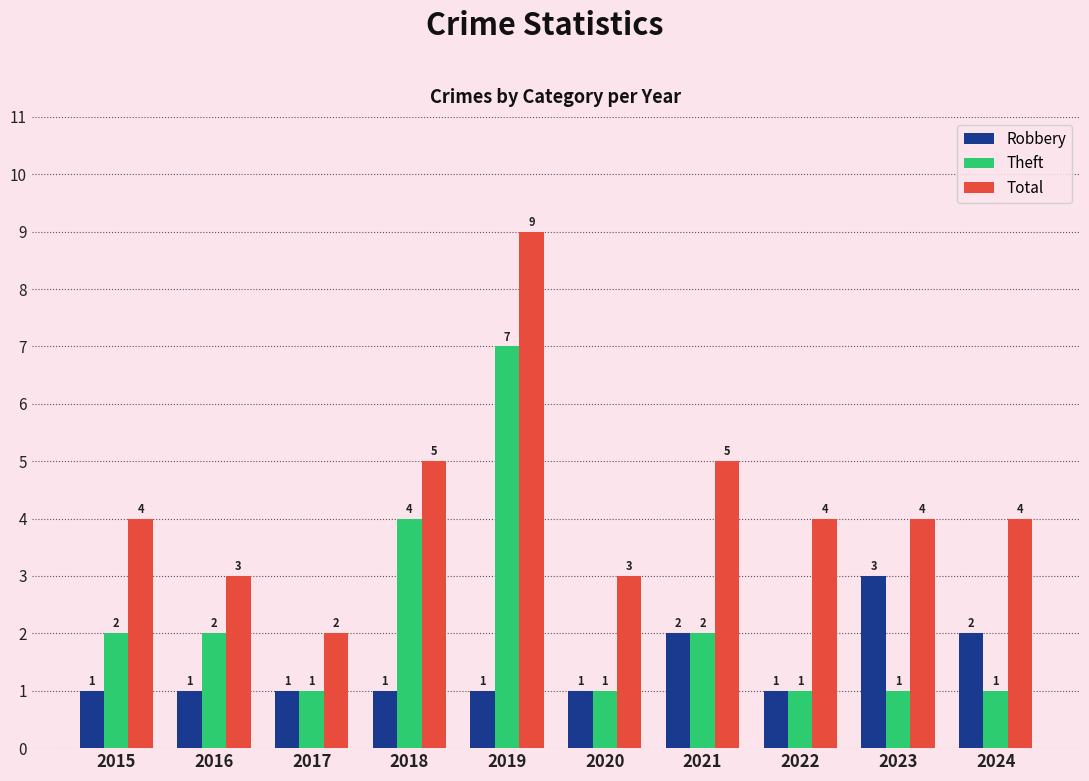

How many Robbery values are between 1 and 2?

9